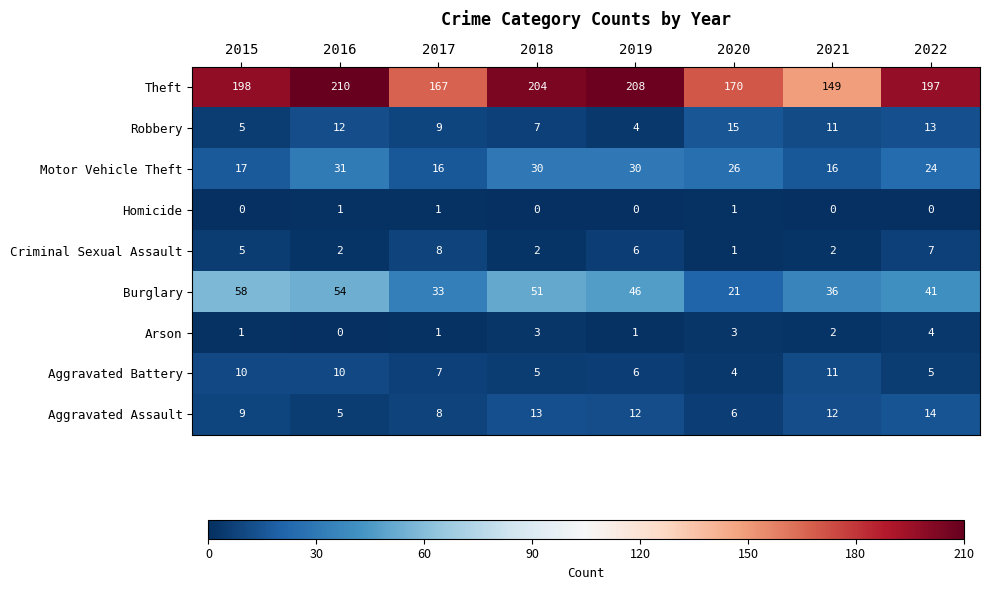

True or false: Criminal Sexual Assault has a value of 7 at 2022.

True